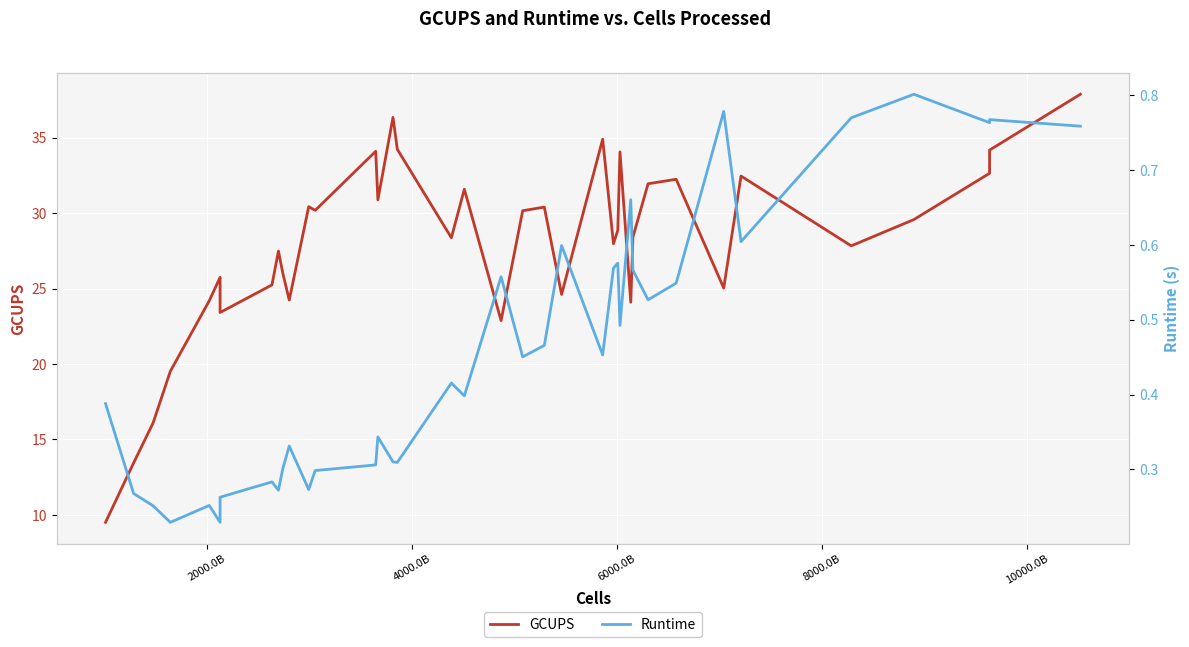

Is it true that GCUPS equals 49.4 at 16?

False